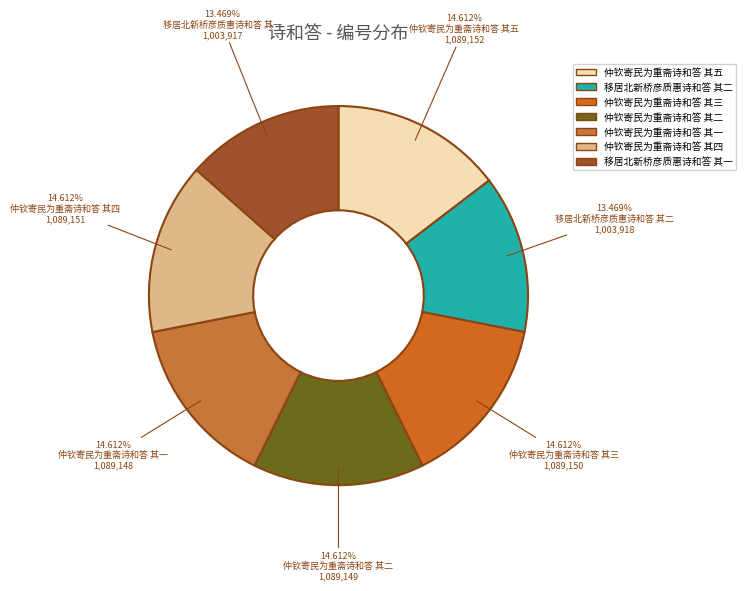

Approximately how many times larger is the value at 仲钦寄民为重斋诗和答 其二 compared to 仲钦寄民为重斋诗和答 其五?

1.0